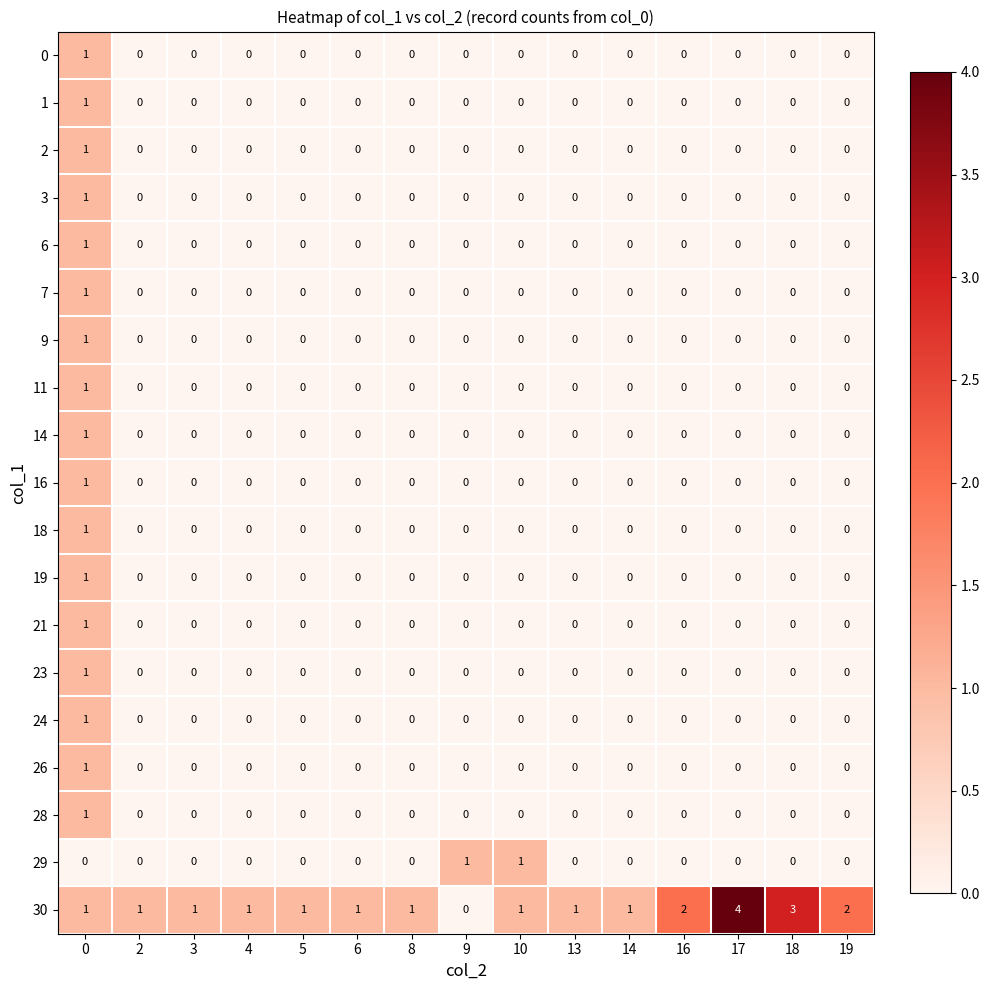

The value of 28 at 3 is -1. True or false?

False